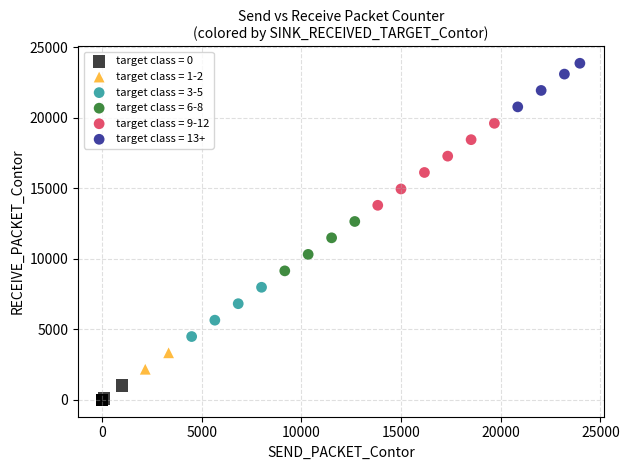

Which series reaches the minimum Y coordinate?

target class = 0